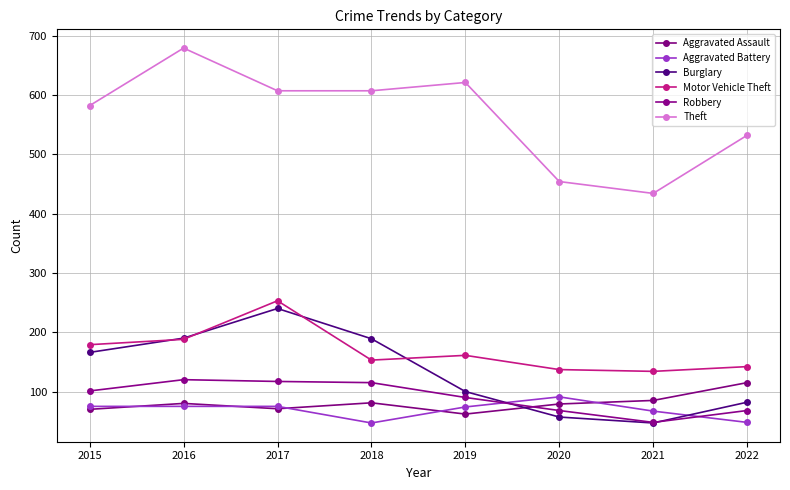

In Aggravated Assault, how many points are higher than both neighbors (excluding endpoints)?

2